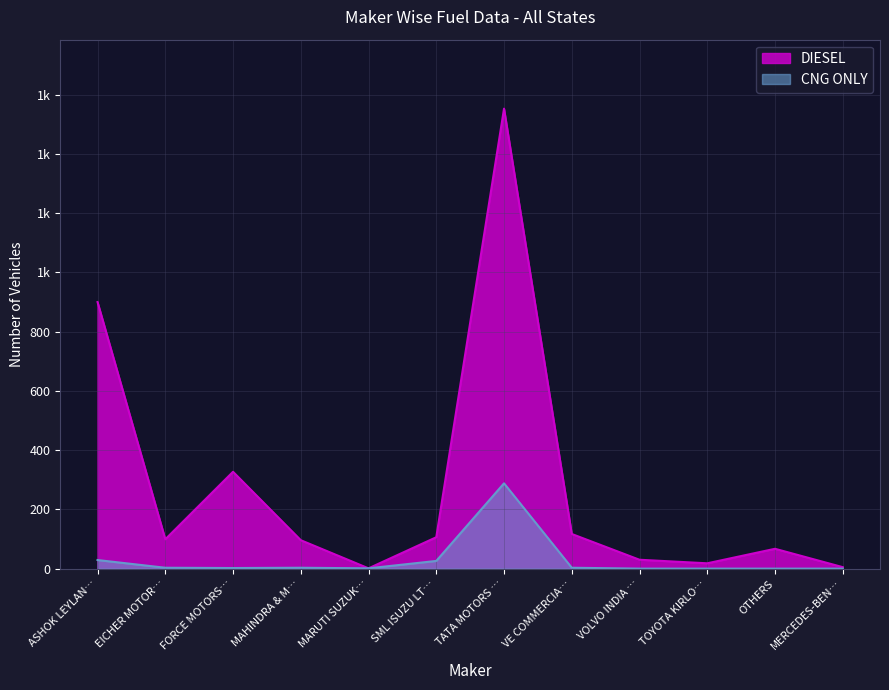

What is the average value of the DIESEL series?

277